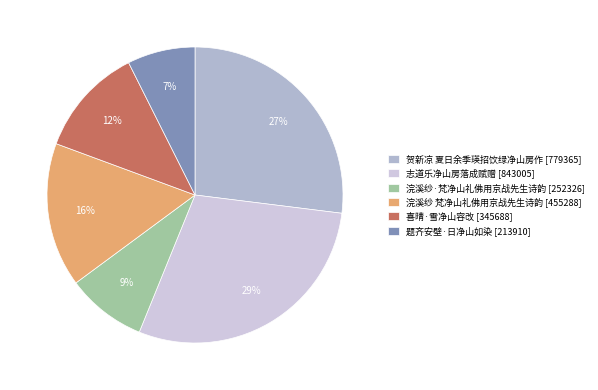

Approximately how many times larger is the value at 浣溪纱 梵净山礼佛用京战先生诗韵 compared to 浣溪纱·梵净山礼佛用京战先生诗韵?

1.8